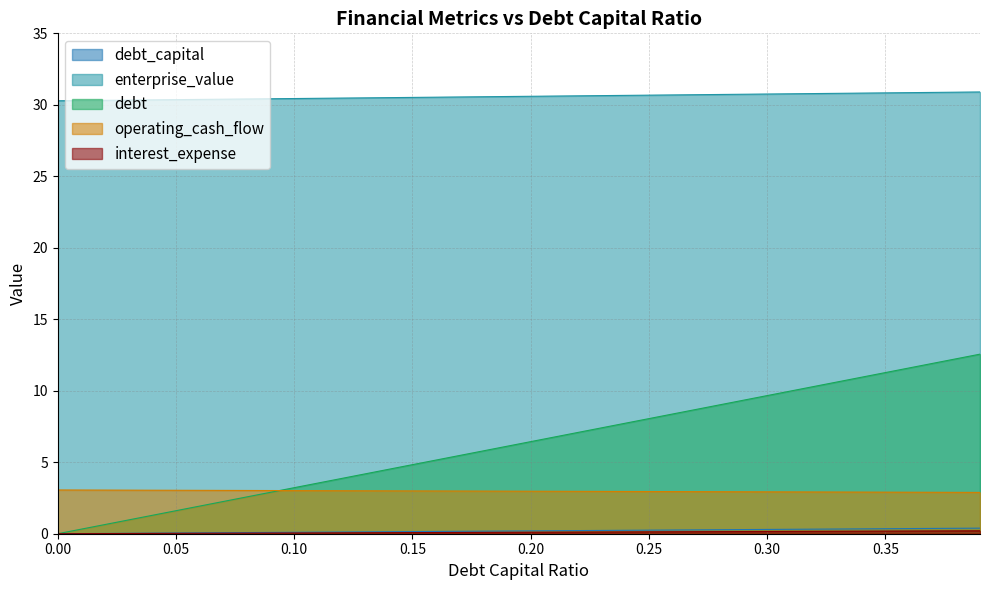

True or false: interest_expense and debt cross at least once.

False